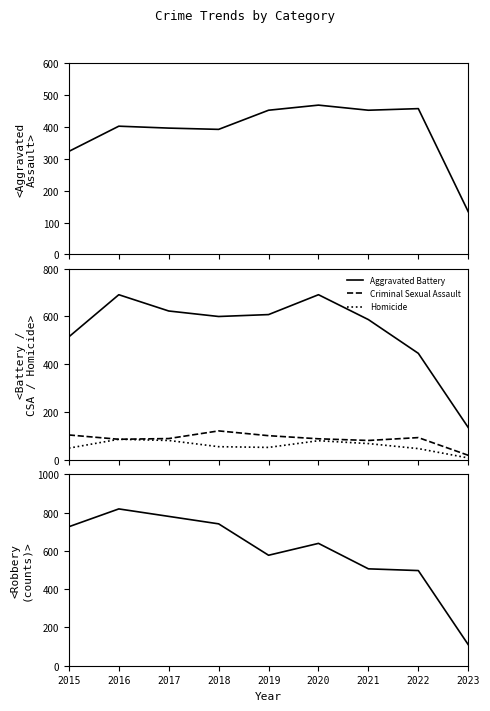

True or false: Robbery and Criminal Sexual Assault cross at least once.

False